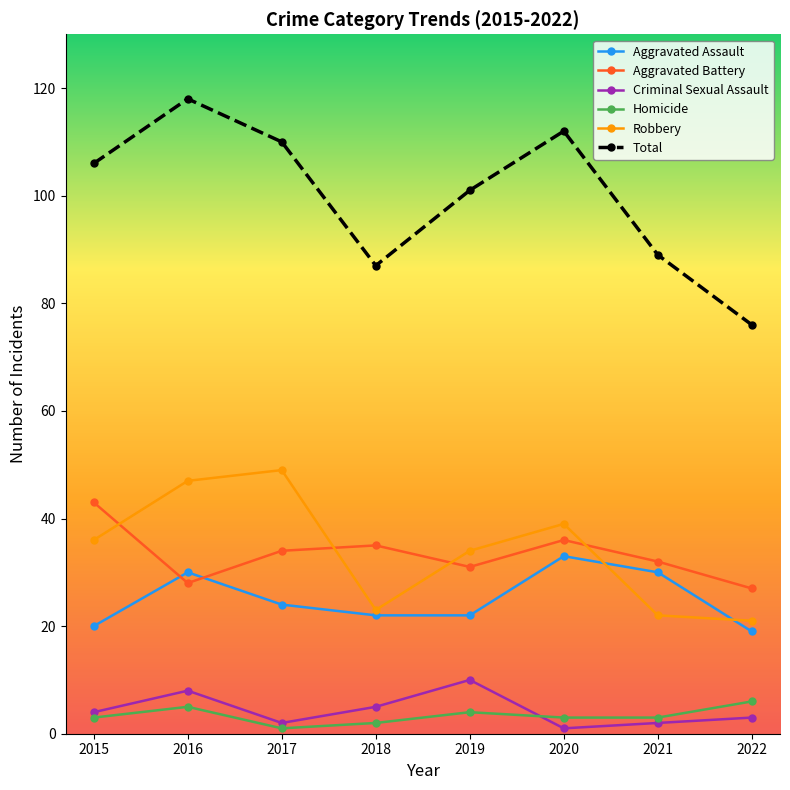

At 2016, list the series in order from smallest to largest.

Homicide, Criminal Sexual Assault, Aggravated Battery, Aggravated Assault, Robbery, Total